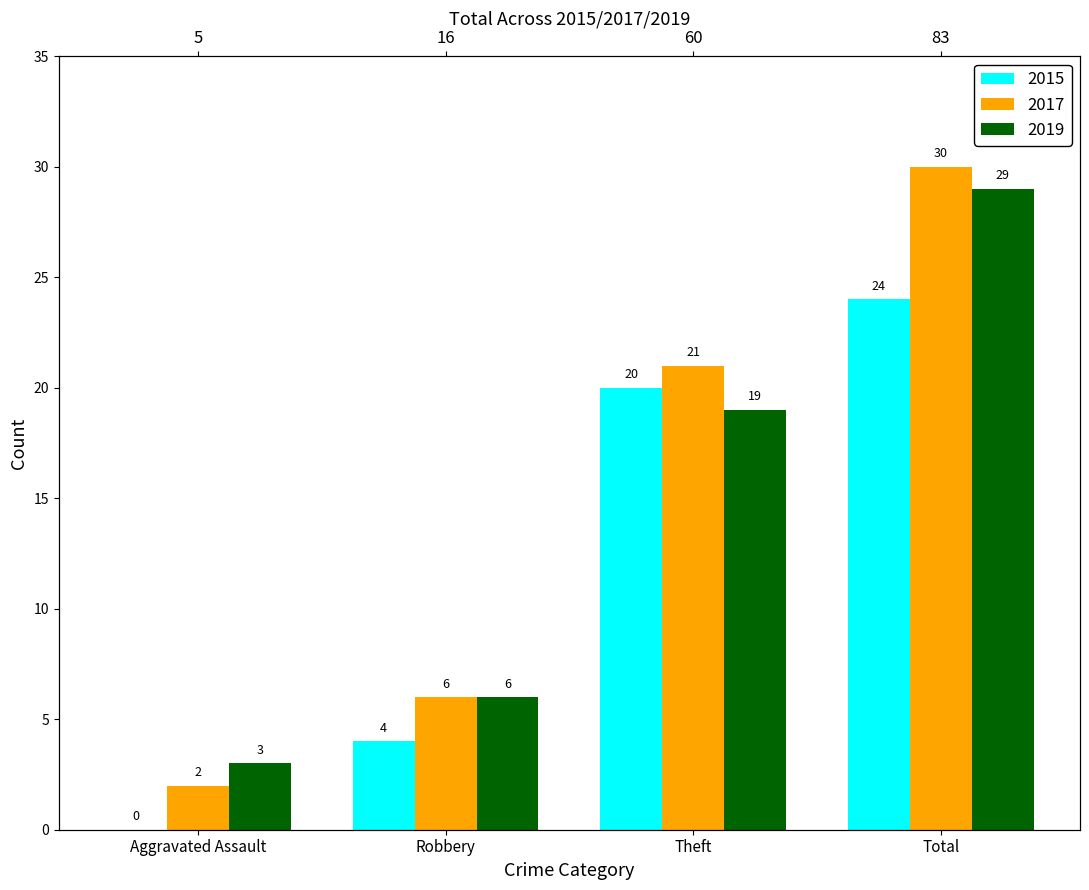

What is the label of the 3rd bar from the right?

Robbery